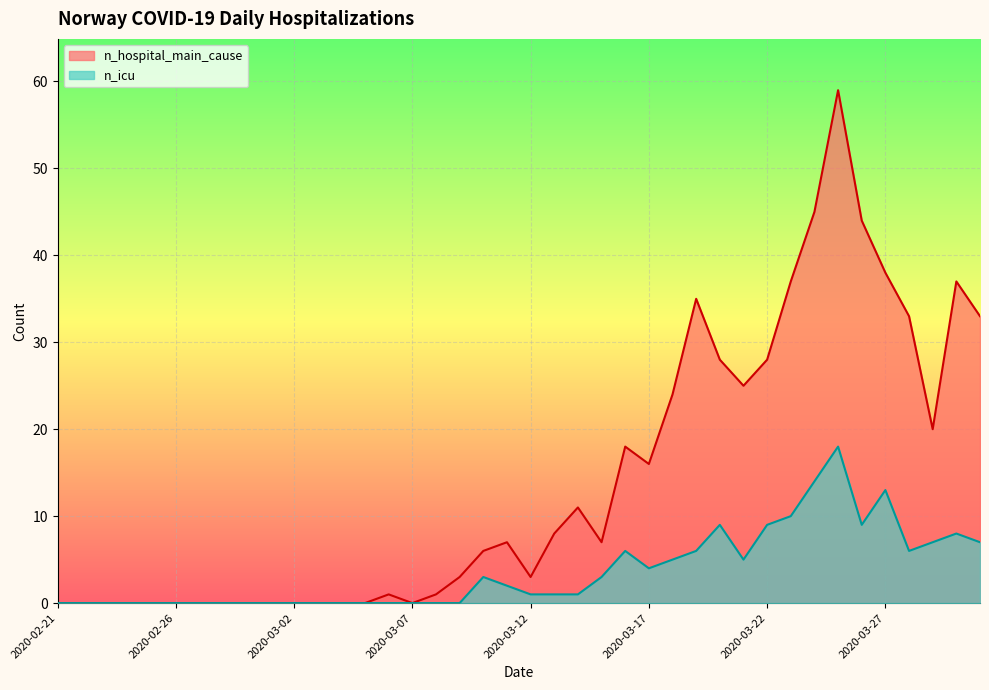

Rank the series by their maximum value, from lowest to highest.

n_icu, n_hospital_main_cause